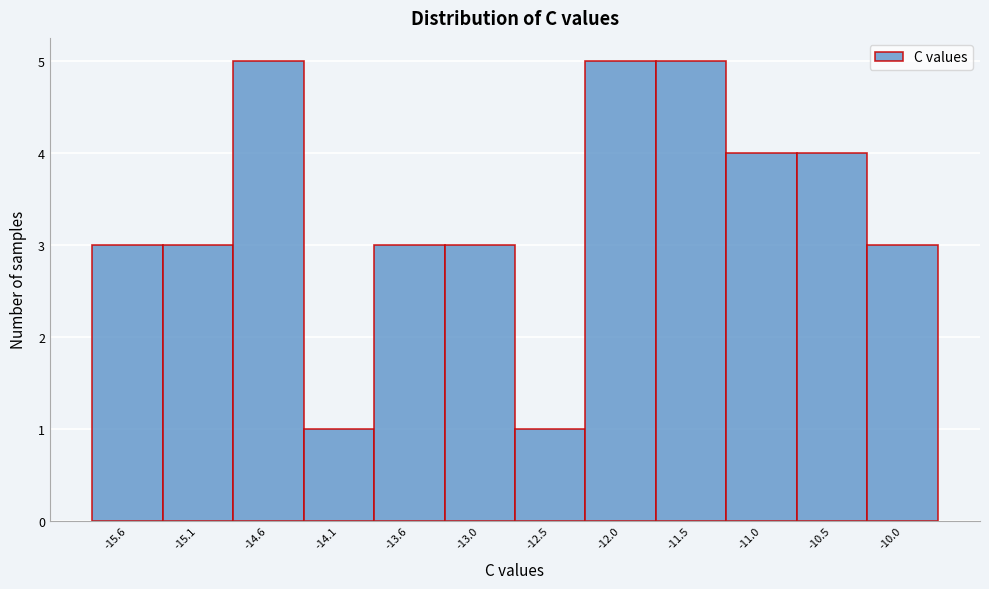

How tall is the bar that spans -14.3 to -13.8 on the x-axis? Neither the bar edges nor the heights are printed on the chart, so give them approximately, as read against the axes.

1